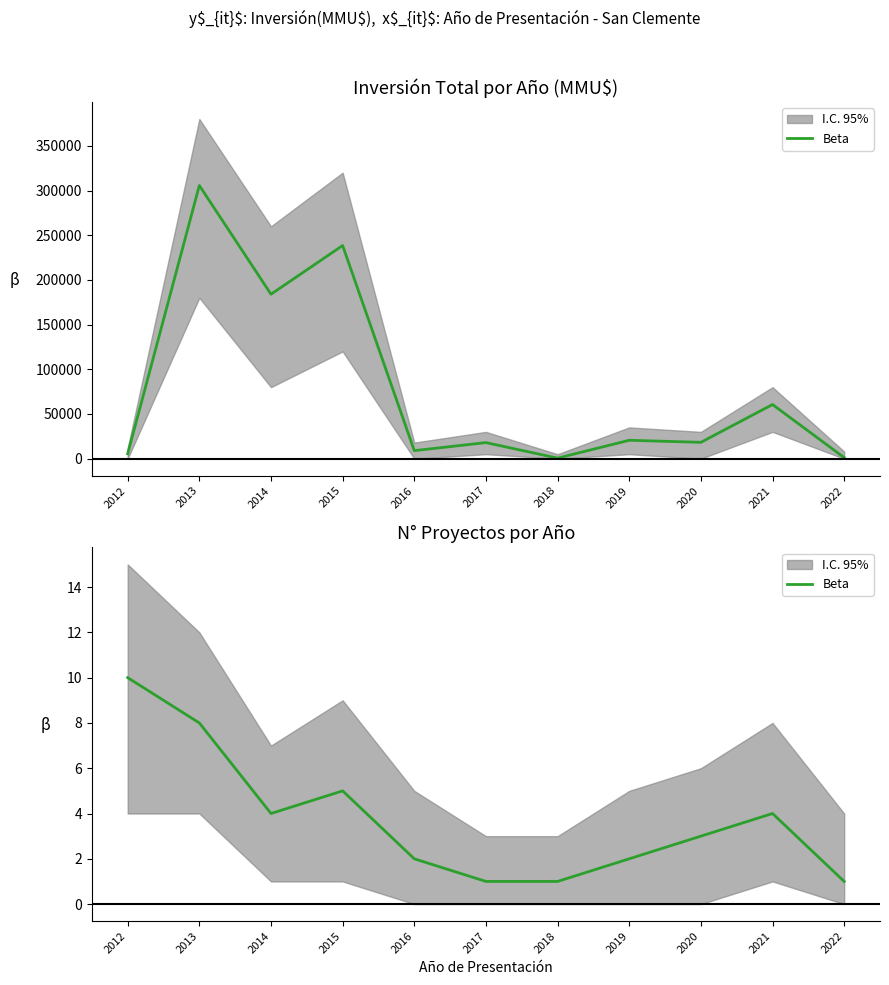

Where is the first local minimum?

2014